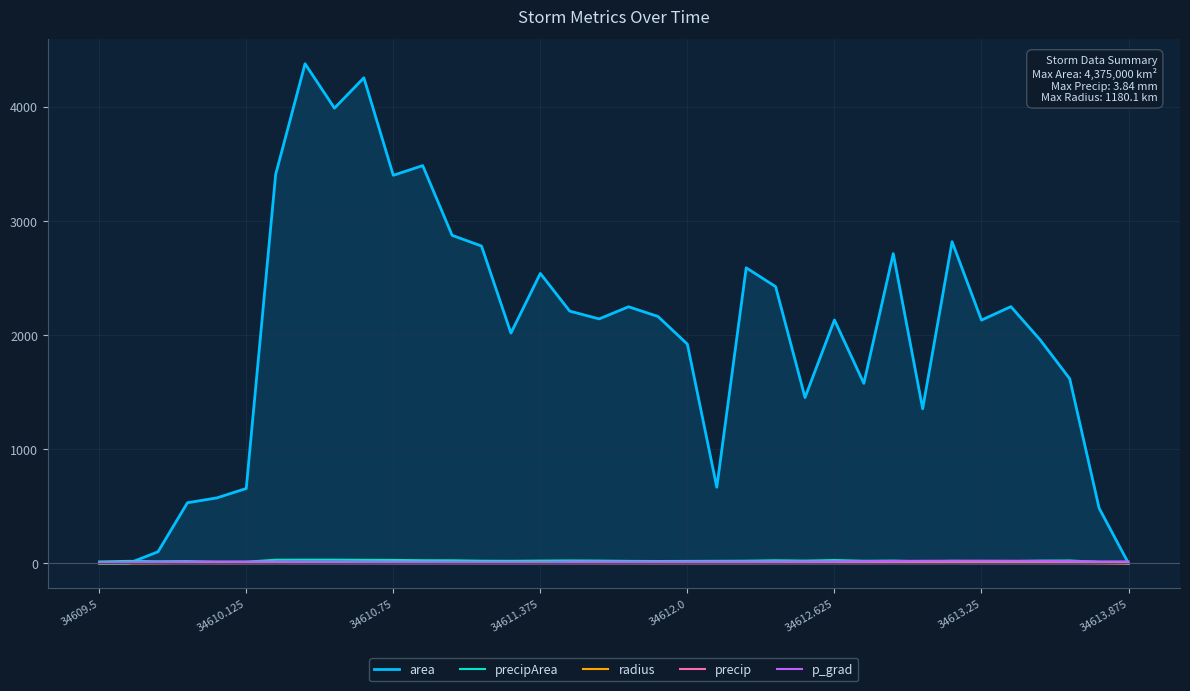

Where is p_grad nearest to the value 15?

23